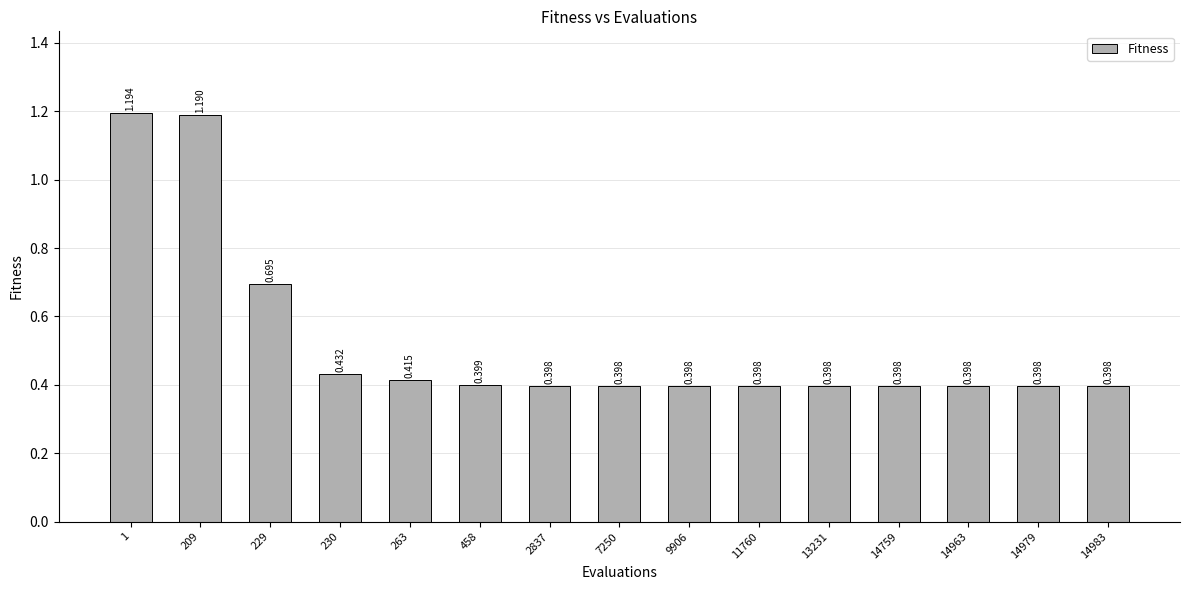

True or false: the data shows 0.6 at 9906.

False